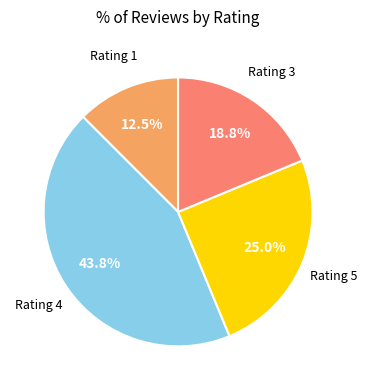

Does any single category account for the majority?

No